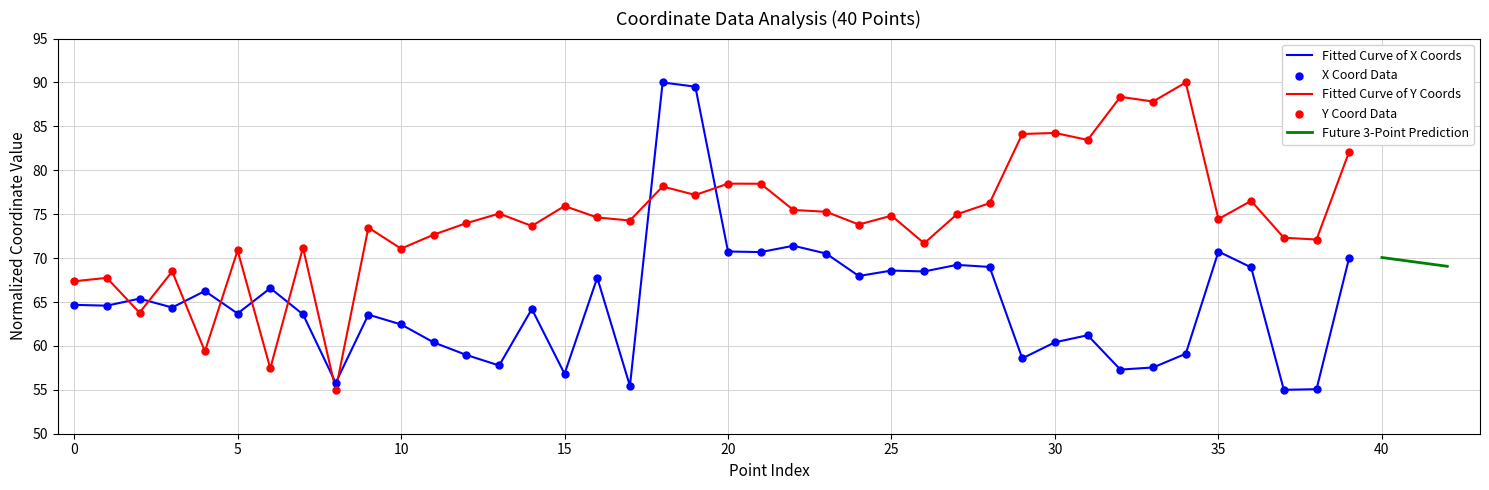

What is the minimum value for Fitted Curve of Y Coords?

55.0